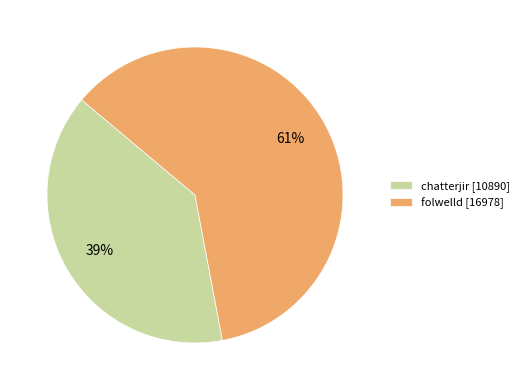

Is the sum of folwelld [16978] and chatterjir [10890] greater than half?

Yes